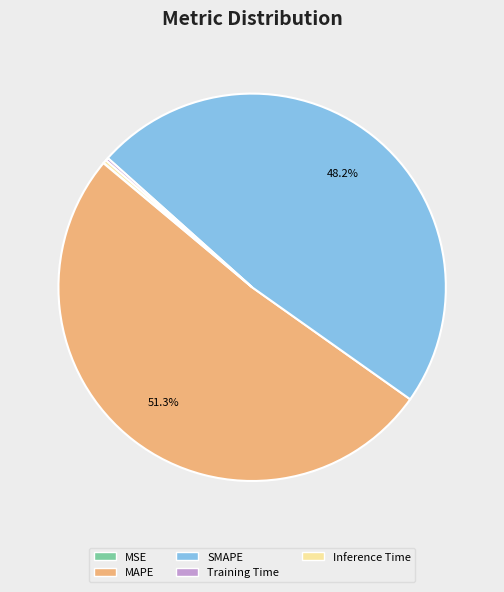

Which category accounts for the majority?

MAPE